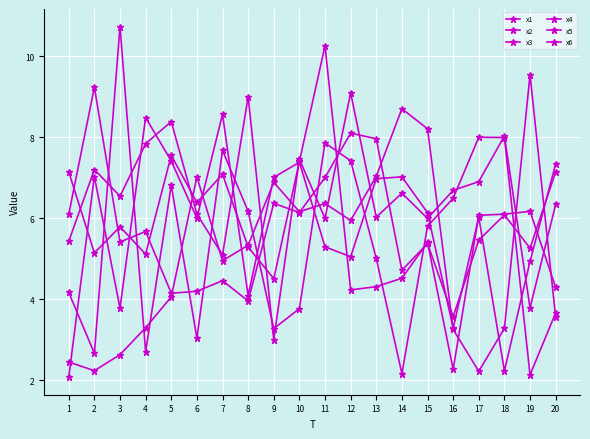

At which category does the chart reach its minimum across all series?

1